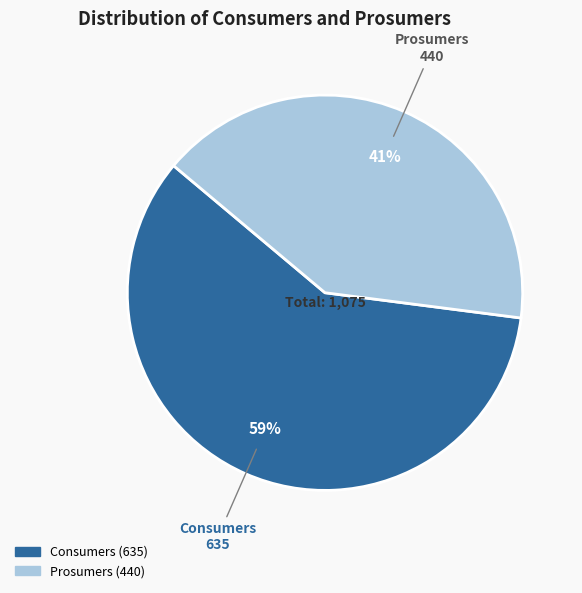

Rank the categories by value from highest to lowest.

Consumers, Prosumers